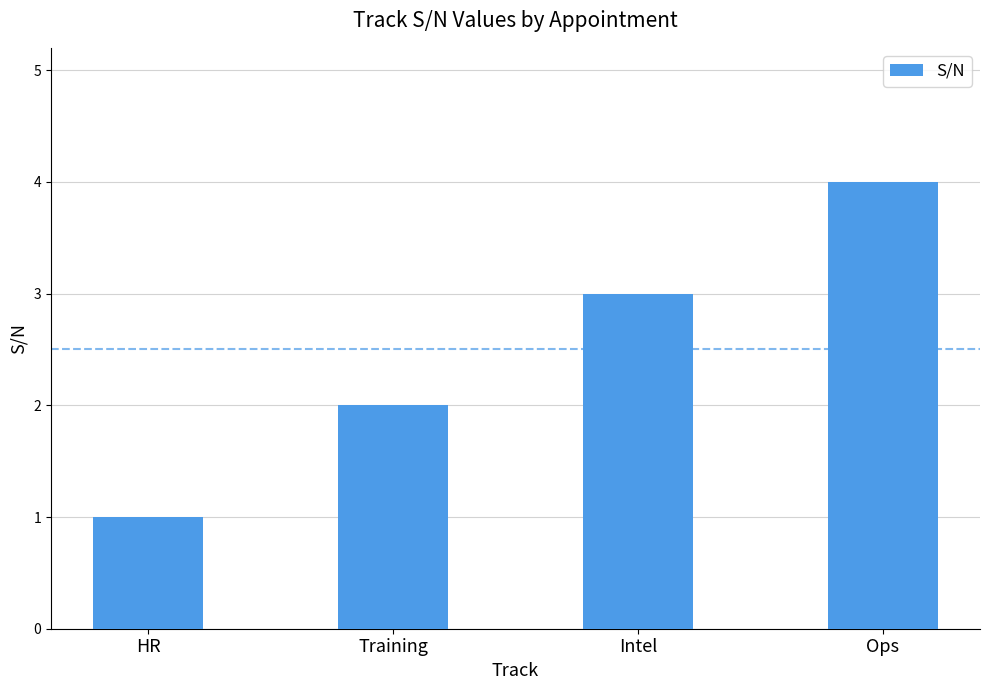

Rank the categories by value from highest to lowest.

Ops, Intel, Training, HR